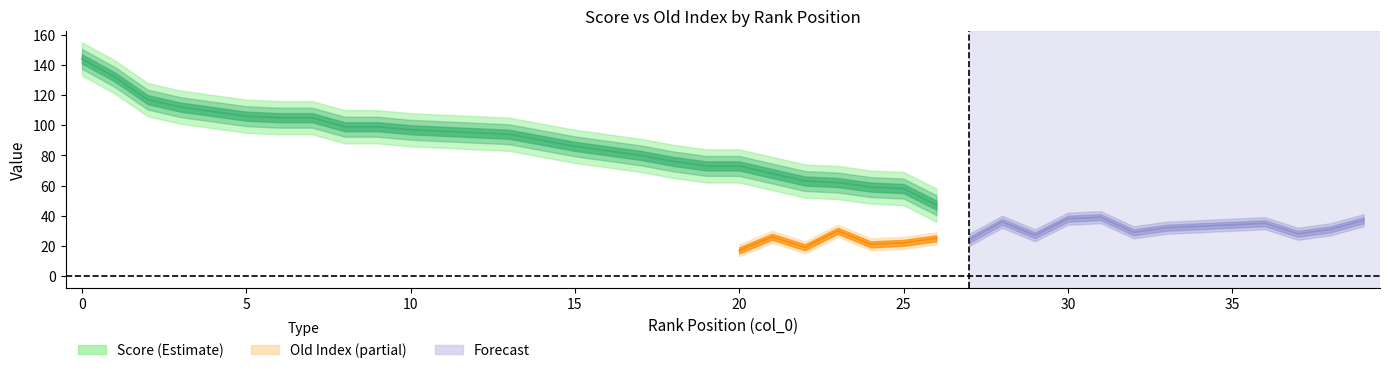

What is the sum of the old_index values at 31 and 13?

46